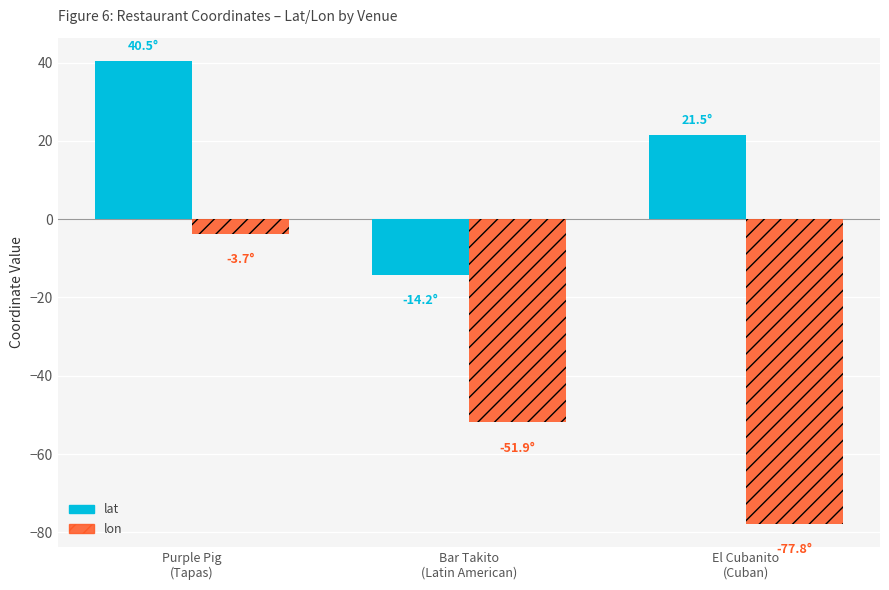

Reading left to right, what are all the values shown in this chart?

lat: 40.5	-14.2	21.5
lon: -3.7	-51.9	-77.8